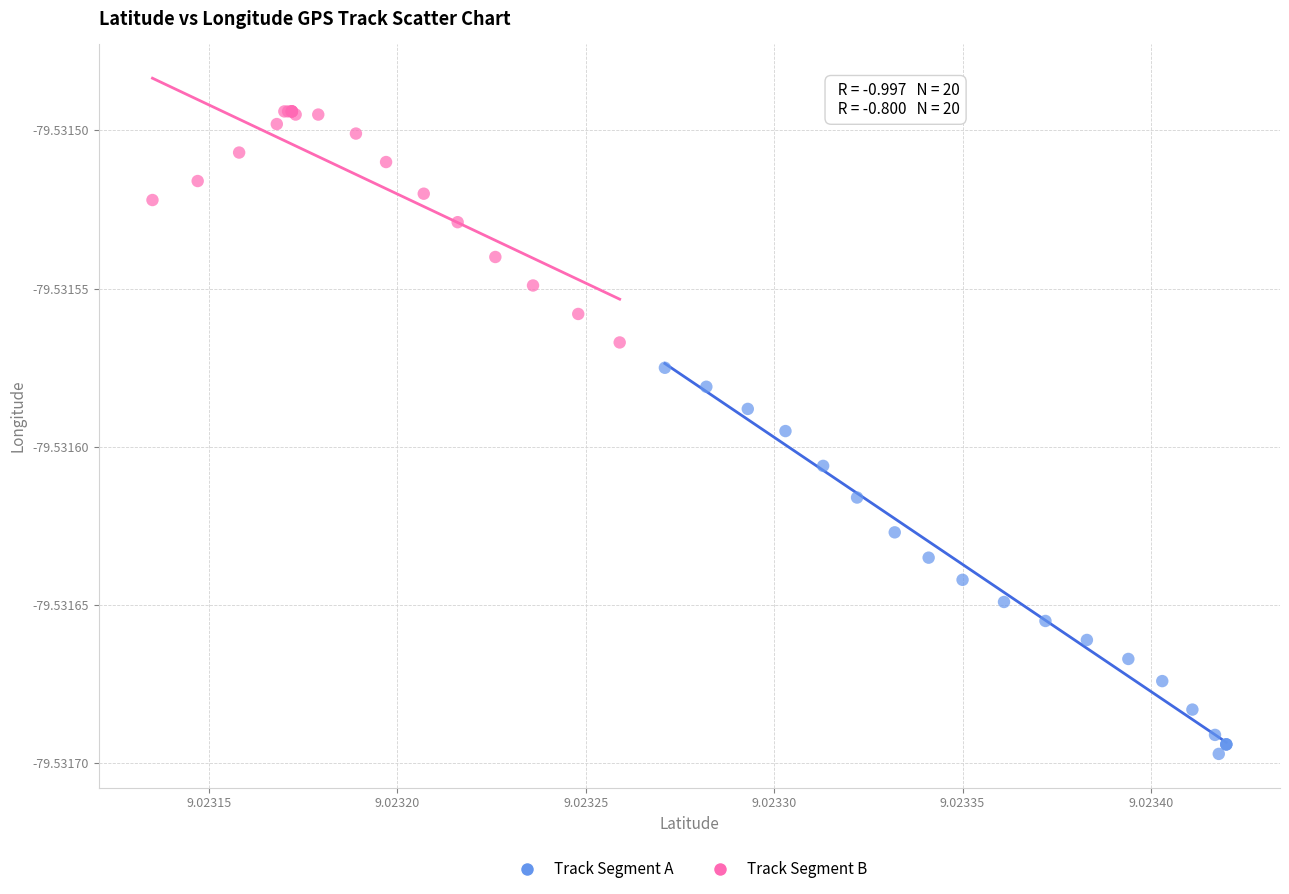

Which series contains the highest Y value?

Track Segment B